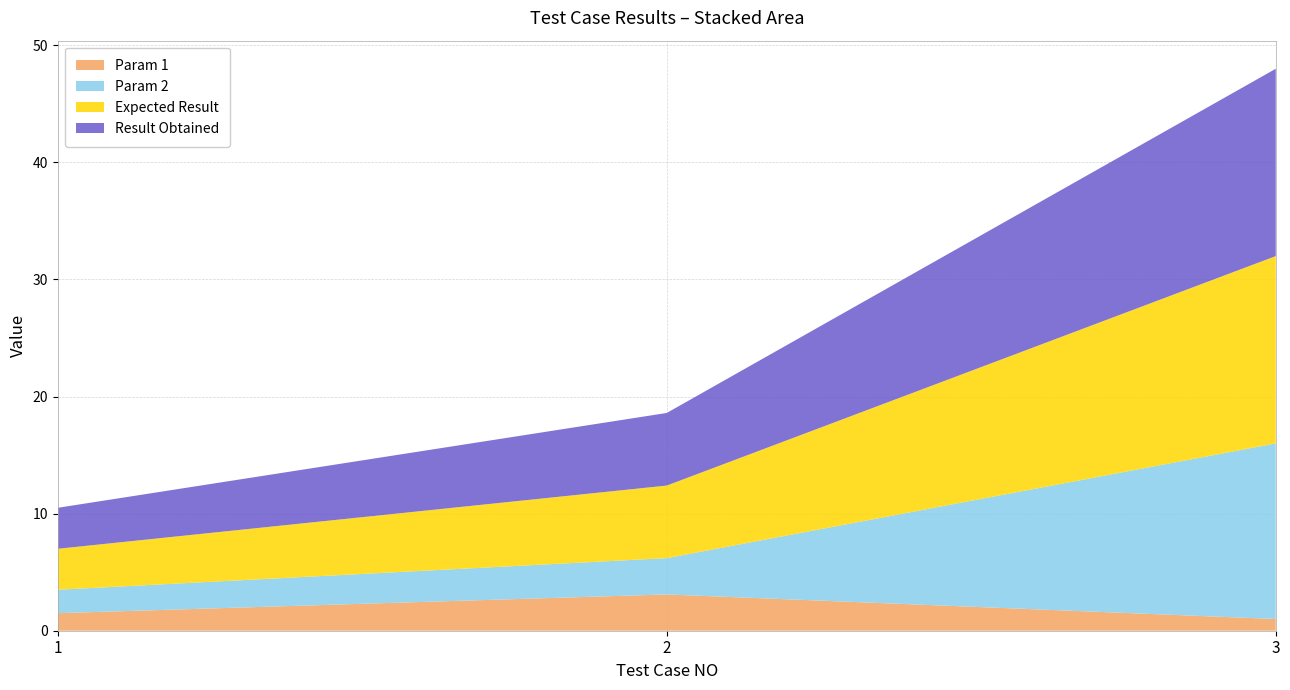

Reading left to right, list all the values displayed in this chart.

Param 1: 1.5	3.1	1.0
Param 2: 2.0	3.1	15.0
Expected Result: 3.5	6.2	16.0
Result Obtained: 3.5	6.2	16.0